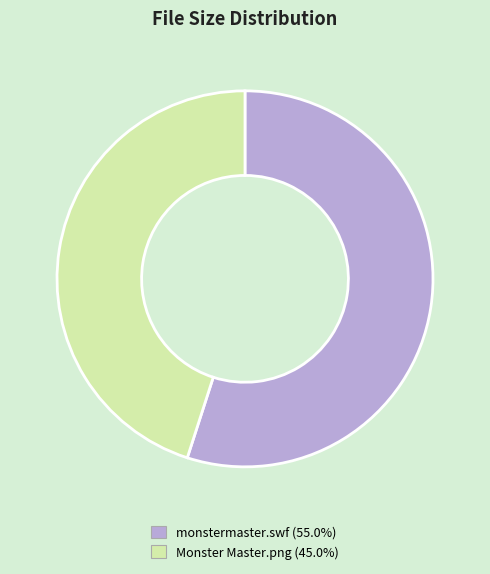

Do monstermaster.swf and Monster Master.png together represent more than half of the pie?

Yes